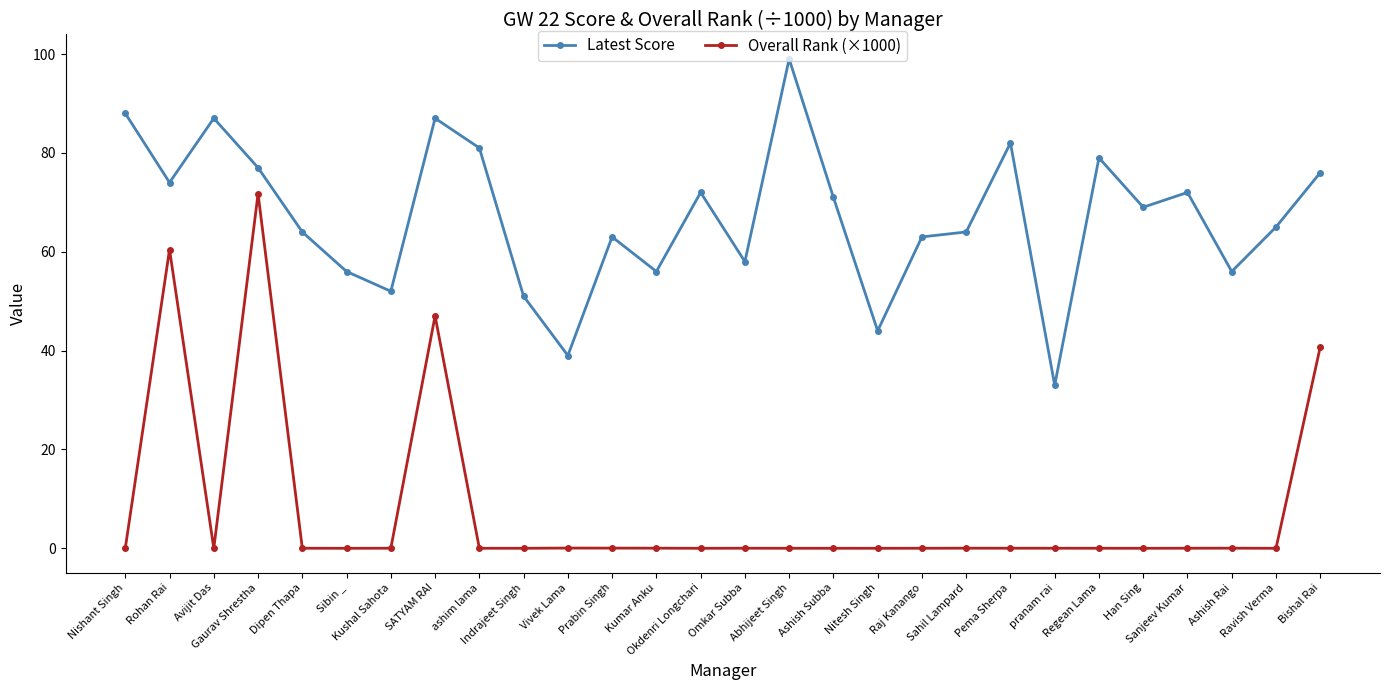

At which label does Latest Score first exceed 69?

Nishant Singh